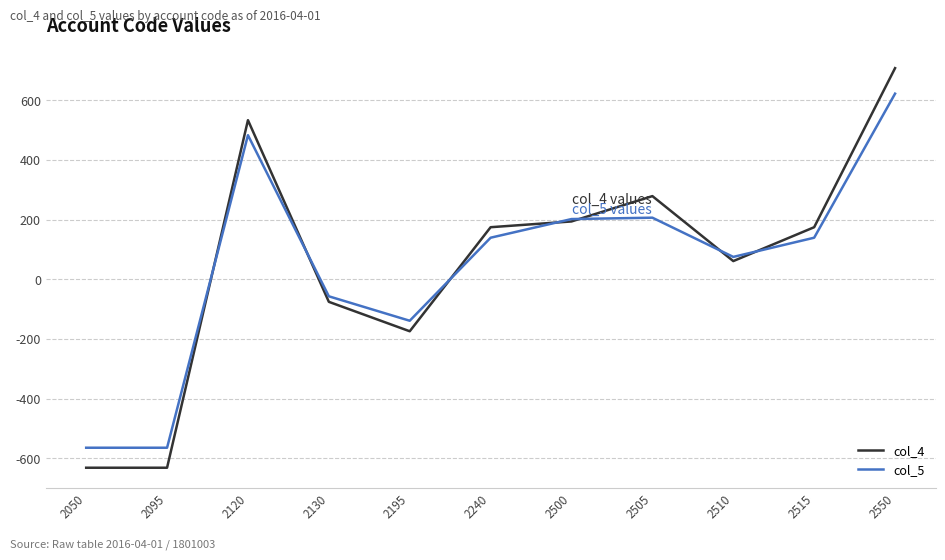

What is the difference between the highest and lowest values at 2095?

67.0